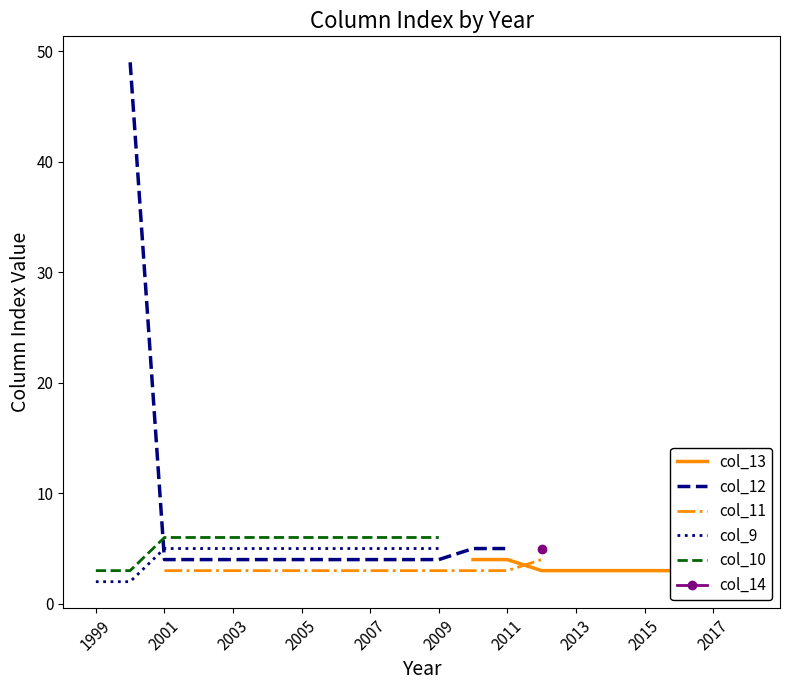

Reading left to right, list all the values displayed in this chart.

col_9: 1999=2	2000=2	2001=5	2002=5	2003=5	2004=5	2005=5	2006=5	2007=5	2008=5	2009=5	2010=-1	2011=-1	2012=-1	2013=-1	2014=-1	2015=-1	2016=-1	2017=-1	2018=-1
col_10: 1999=3	2000=3	2001=6	2002=6	2003=6	2004=6	2005=6	2006=6	2007=6	2008=6	2009=6	2010=-1	2011=-1	2012=-1	2013=-1	2014=-1	2015=-1	2016=-1	2017=-1	2018=-1
col_11: 1999=-1	2000=-1	2001=3	2002=3	2003=3	2004=3	2005=3	2006=3	2007=3	2008=3	2009=3	2010=3	2011=3	2012=4	2013=-1	2014=-1	2015=-1	2016=-1	2017=-1	2018=-1
col_12: 1999=-1	2000=49	2001=4	2002=4	2003=4	2004=4	2005=4	2006=4	2007=4	2008=4	2009=4	2010=5	2011=5	2012=-1	2013=-1	2014=-1	2015=-1	2016=-1	2017=-1	2018=-1
col_13: 1999=-1	2000=-1	2001=-1	2002=-1	2003=-1	2004=-1	2005=-1	2006=-1	2007=-1	2008=-1	2009=-1	2010=4	2011=4	2012=3	2013=3	2014=3	2015=3	2016=3	2017=3	2018=3
col_14: 1999=-1	2000=-1	2001=-1	2002=-1	2003=-1	2004=-1	2005=-1	2006=-1	2007=-1	2008=-1	2009=-1	2010=-1	2011=-1	2012=5	2013=-1	2014=-1	2015=-1	2016=-1	2017=-1	2018=-1